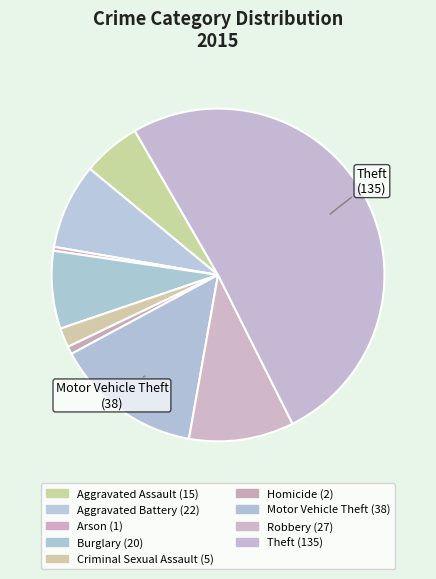

Which slice is the largest?

Theft